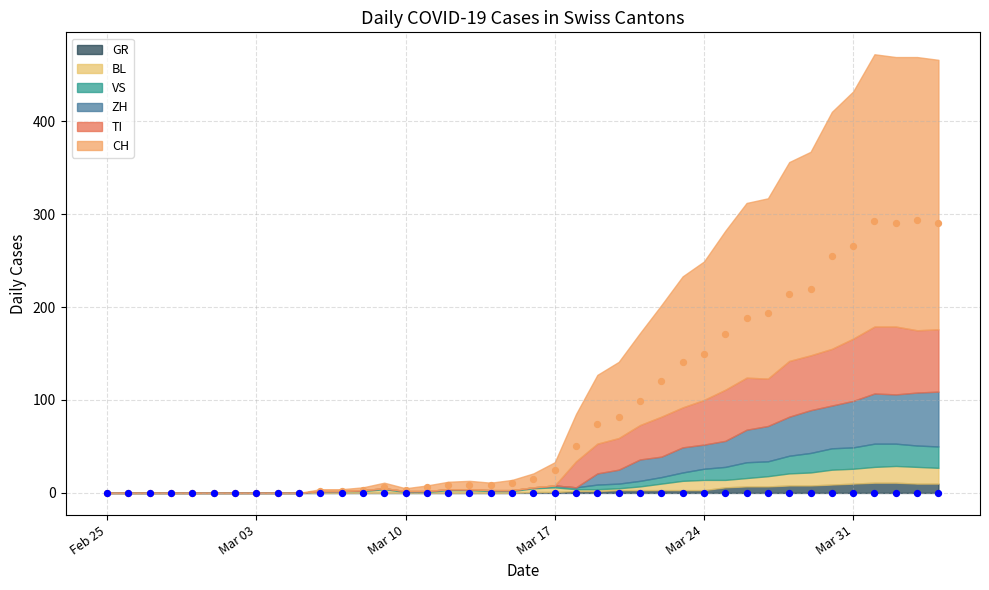

Which series has the widest spread of Y values?

CH